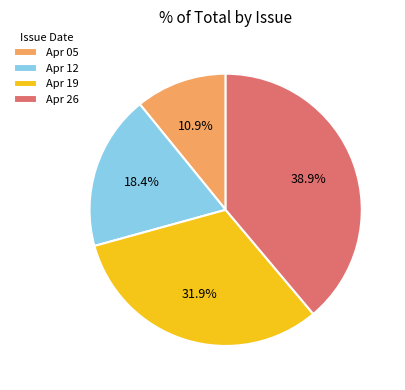

What is the largest slice in the pie chart?

Apr 26